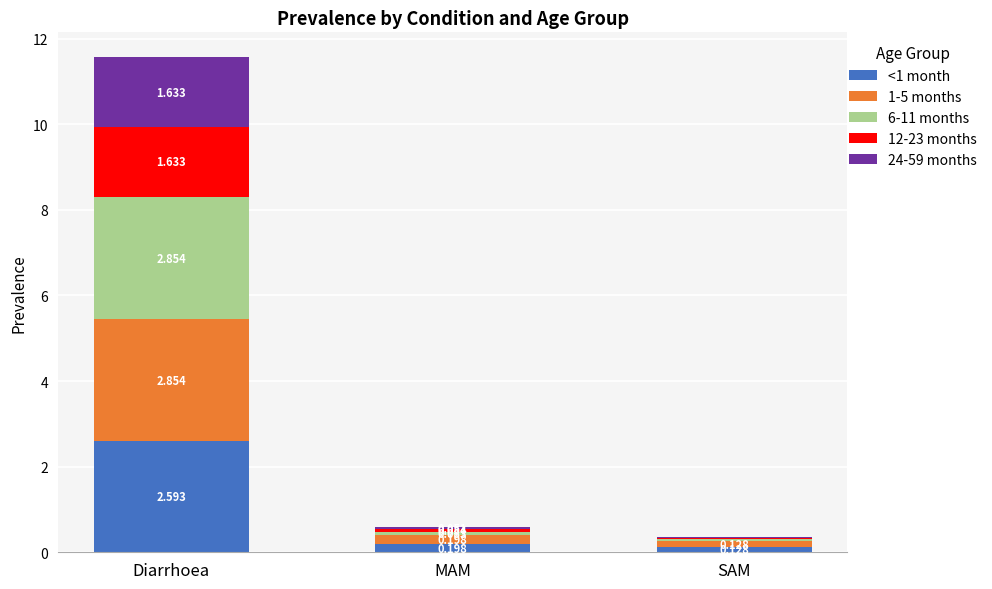

What is the total value across all series at Diarrhoea?

11.6